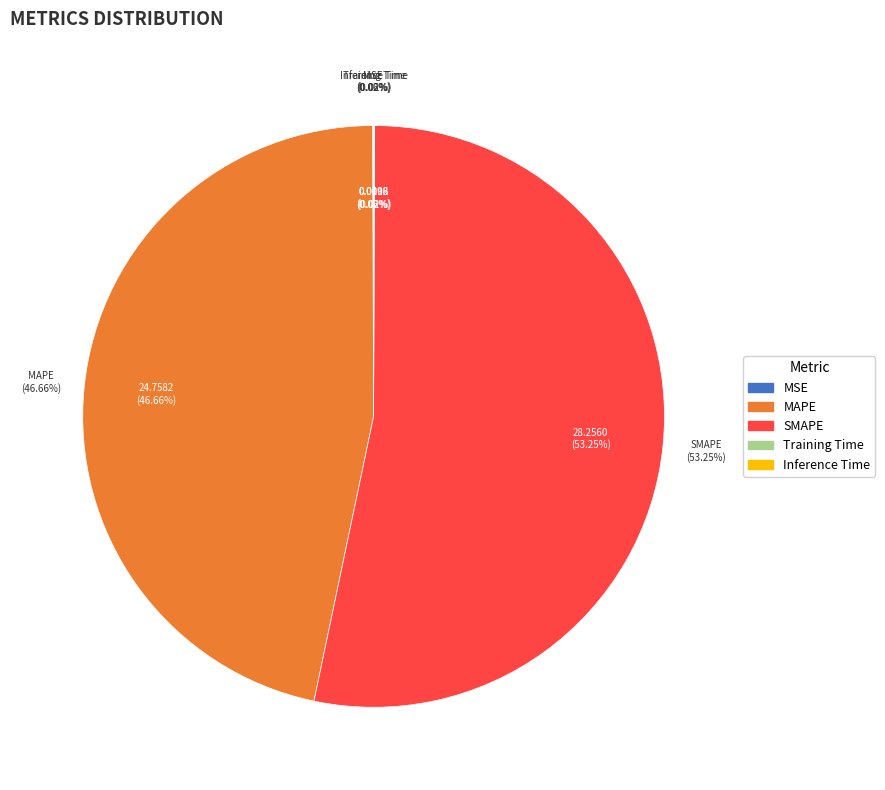

The Inference Time slice represents 0% of the pie. True or false?

True